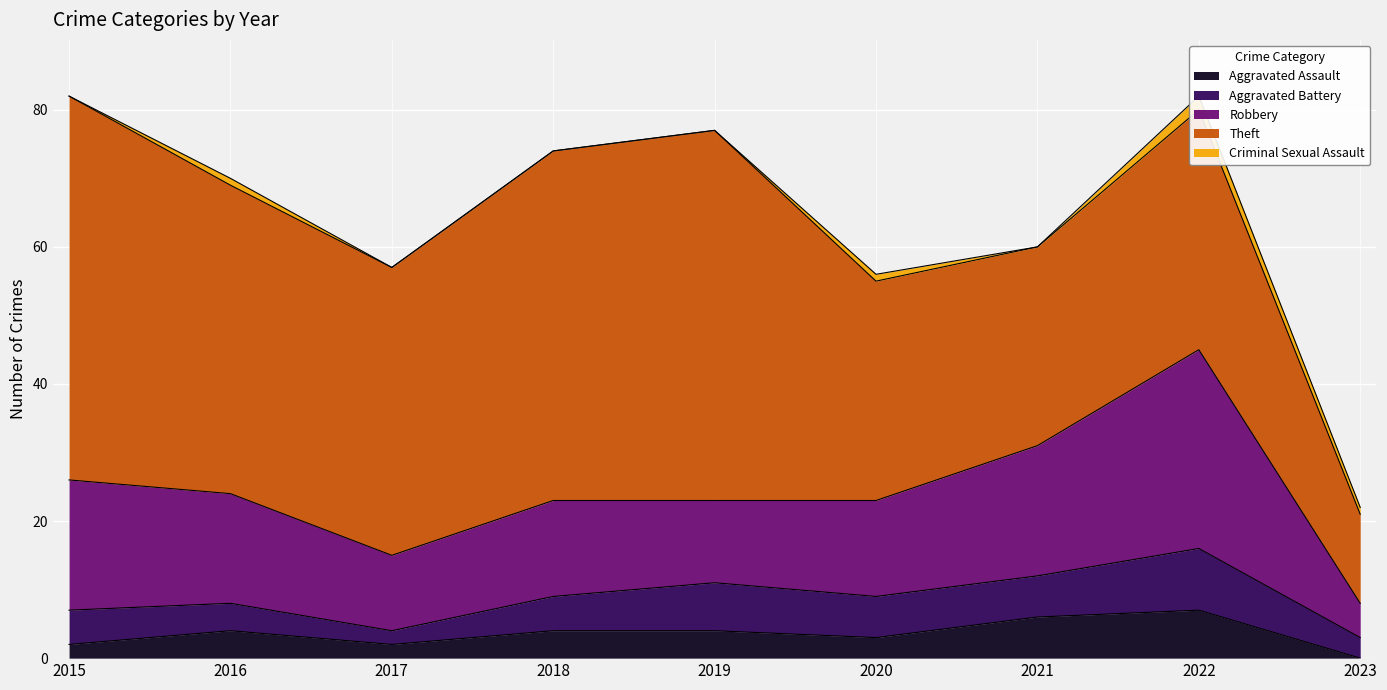

How many values in the Criminal Sexual Assault series exceed 0?

4